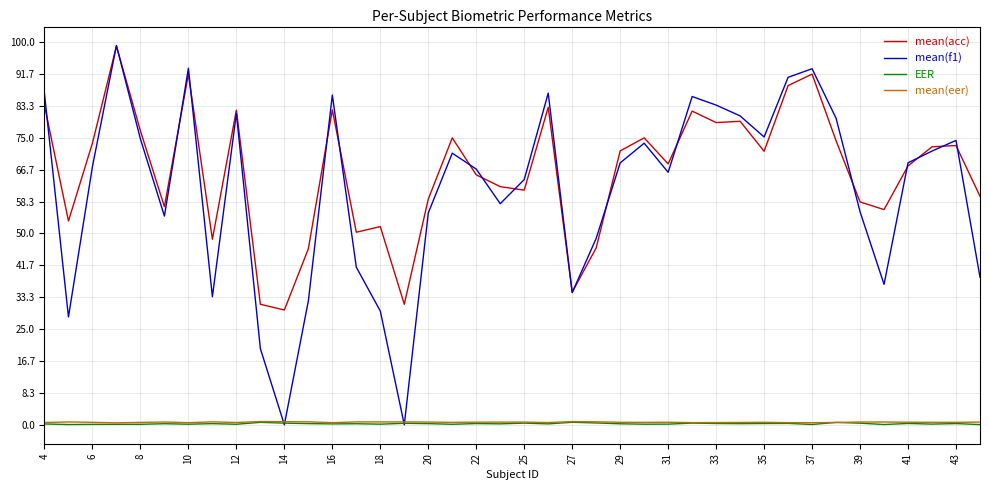

True or false: mean(acc) and mean(eer) intersect in this chart.

False